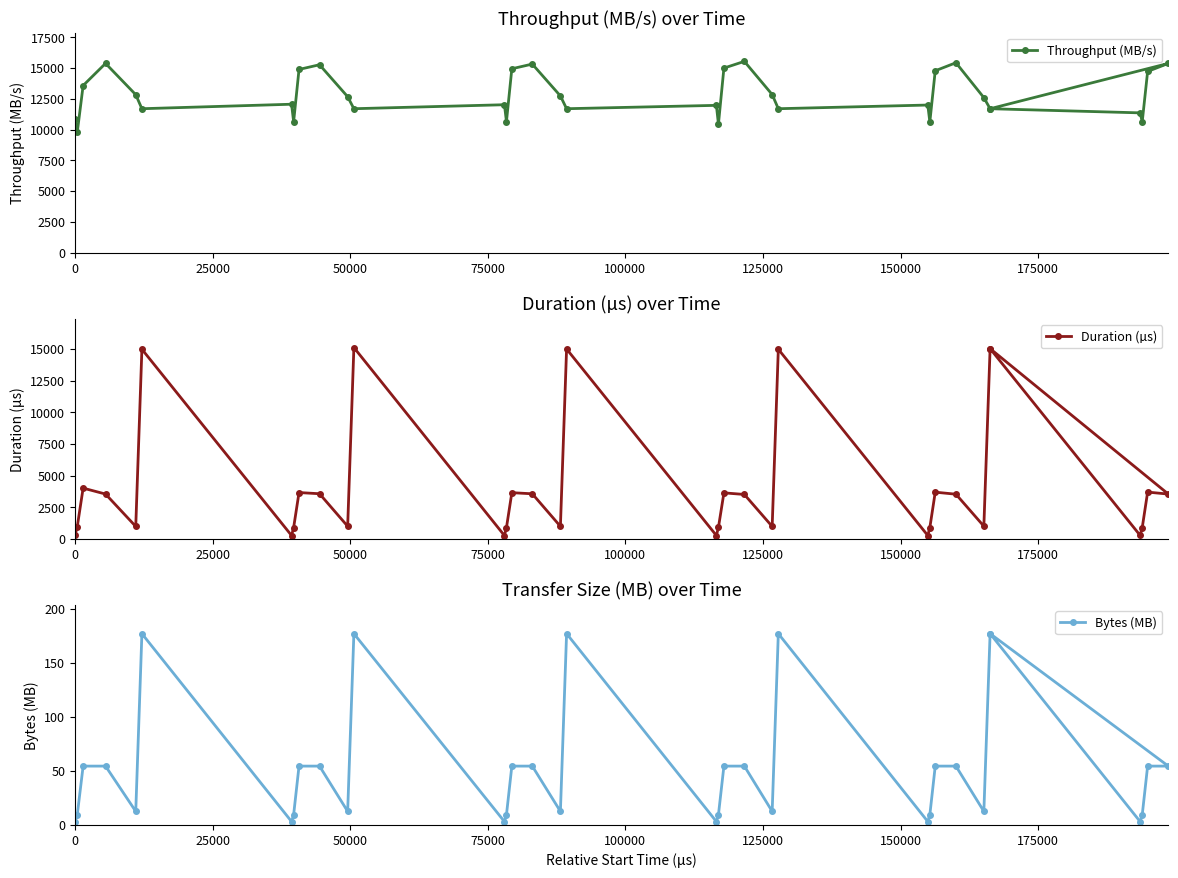

In Throughput (MB/s), how many points are higher than both neighbors (excluding endpoints)?

10